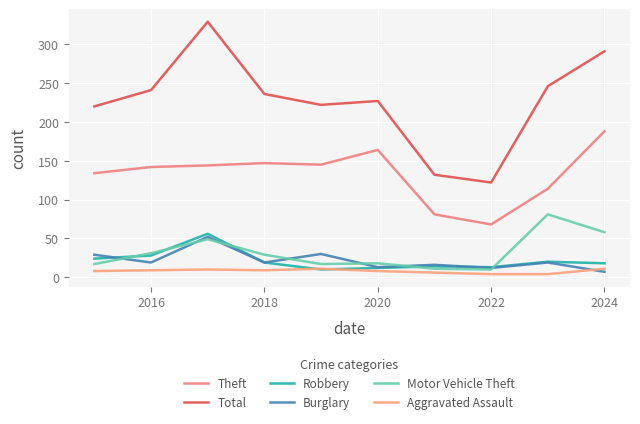

Is this an area chart (filled region under the line)?

No